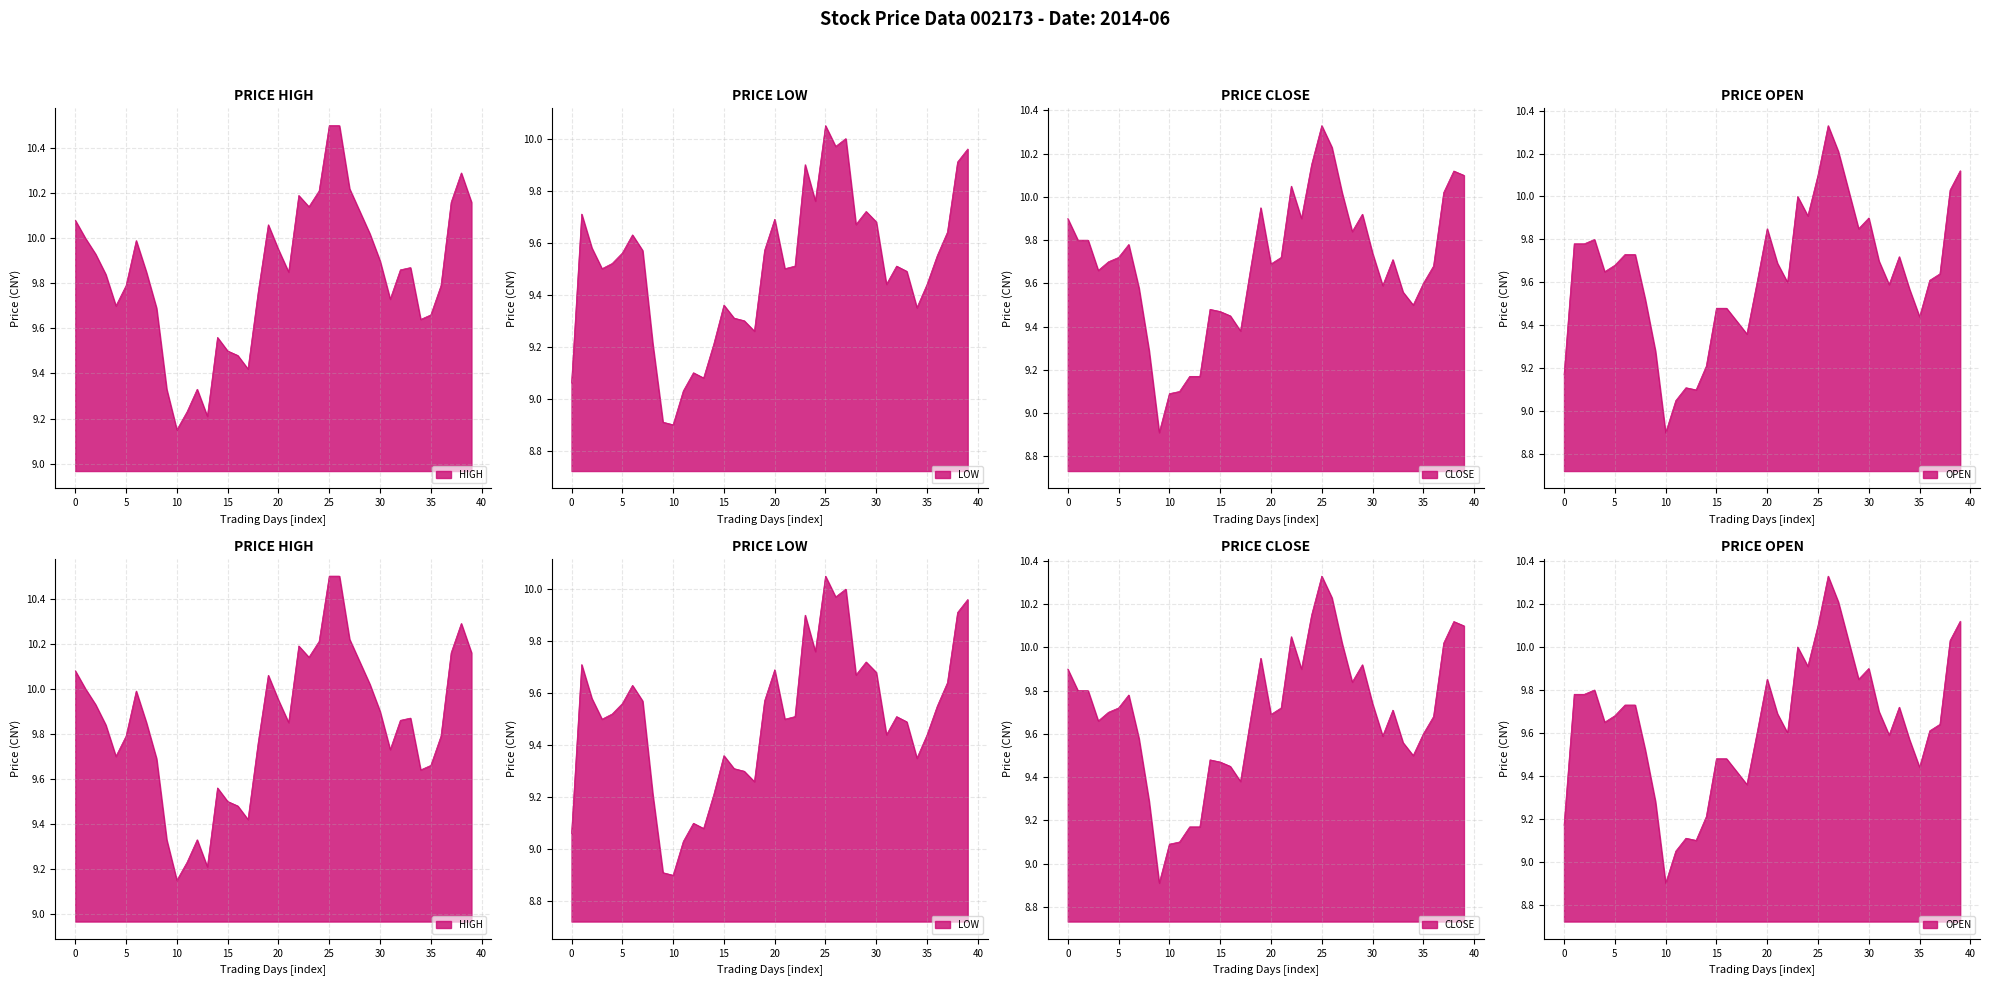

How many data points does each series have?

40